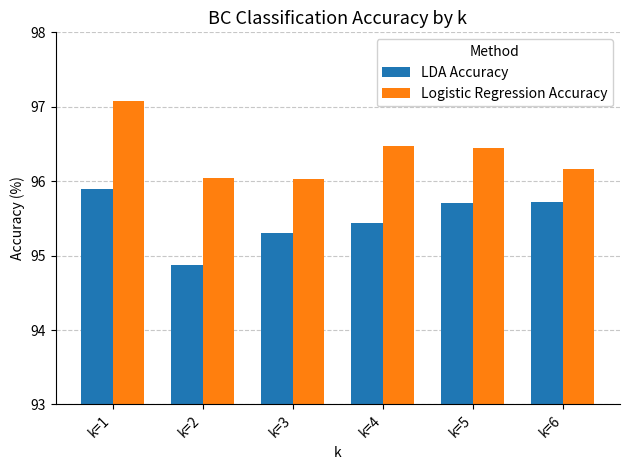

What is the difference between the maximum and second lowest values in the LDA Accuracy series?

0.6